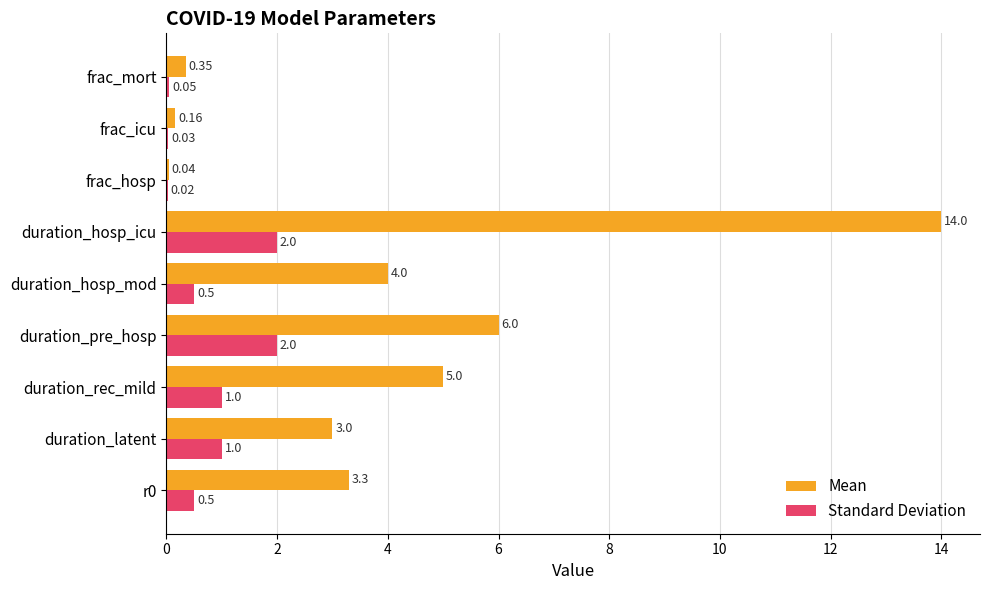

Between duration_hosp_mod and frac_mort, which series saw the biggest shift?

Mean